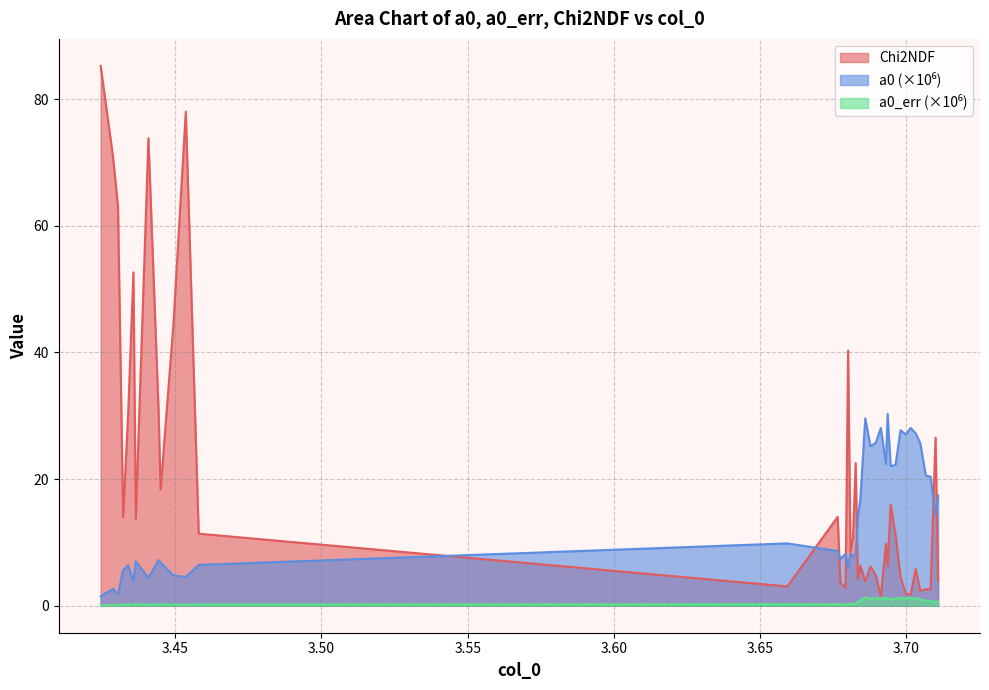

What is the average value of the a0 series?

14.3